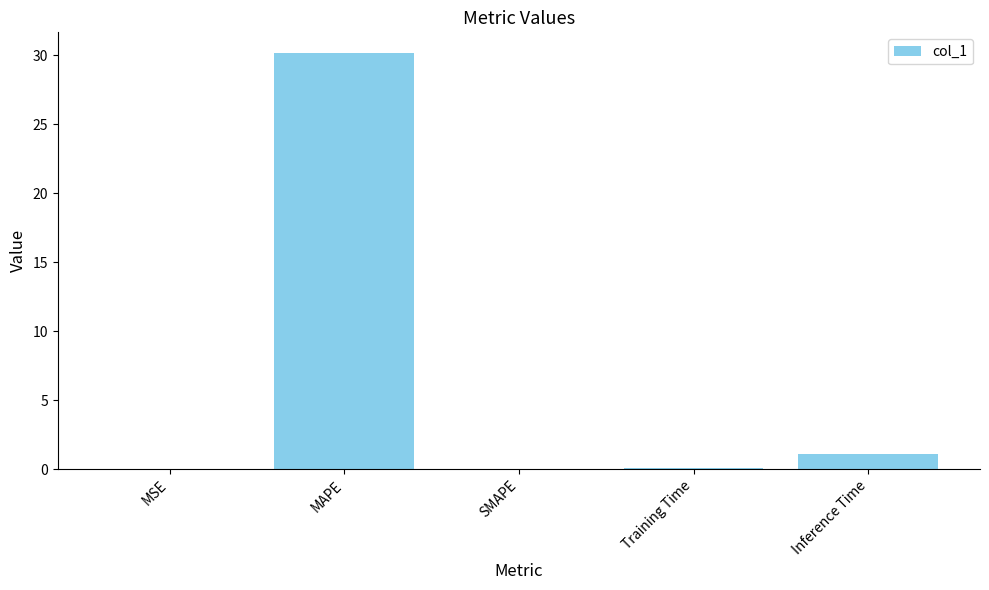

Where is the data nearest to the value 15?

Inference Time